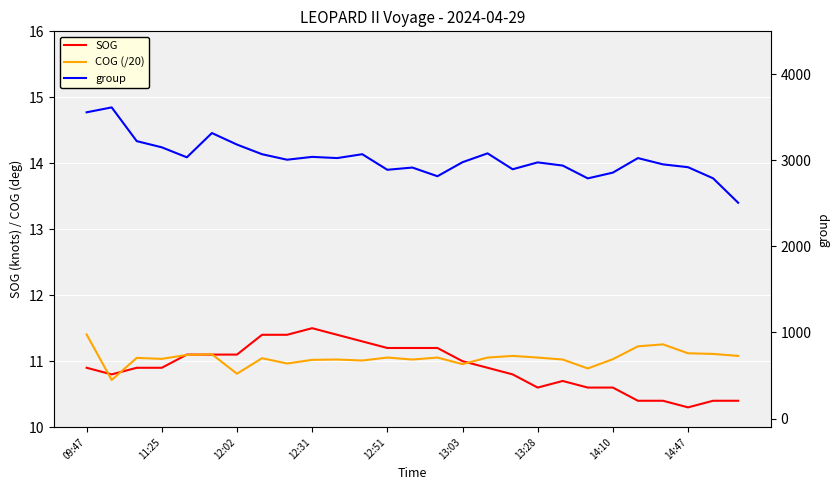

In SOG, how many points are lower than both neighbors (excluding endpoints)?

3